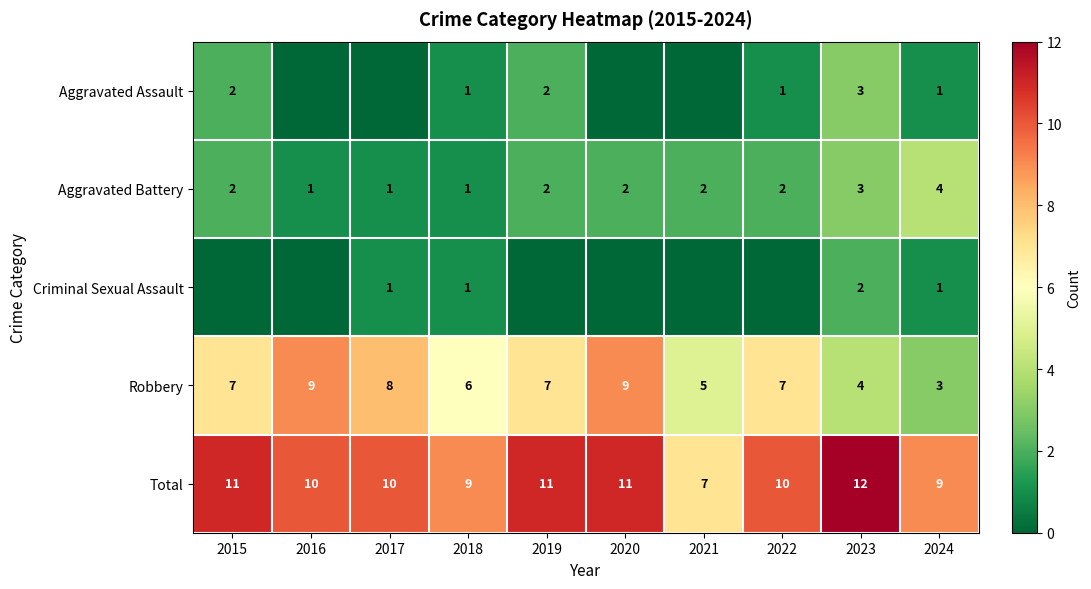

The value of Aggravated Battery at 2021 is 3. True or false?

False